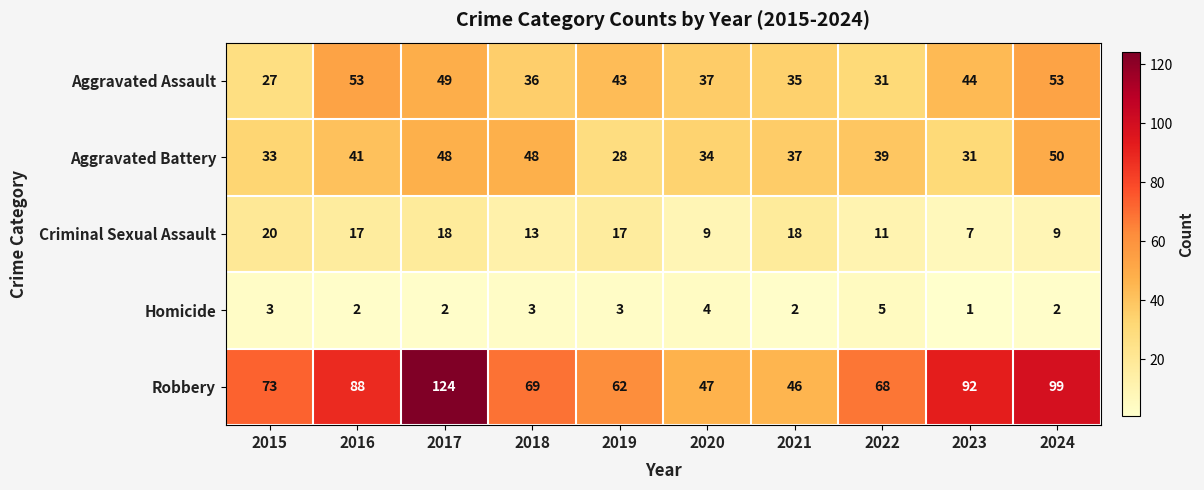

At which category is the sum across all series the highest?

2017